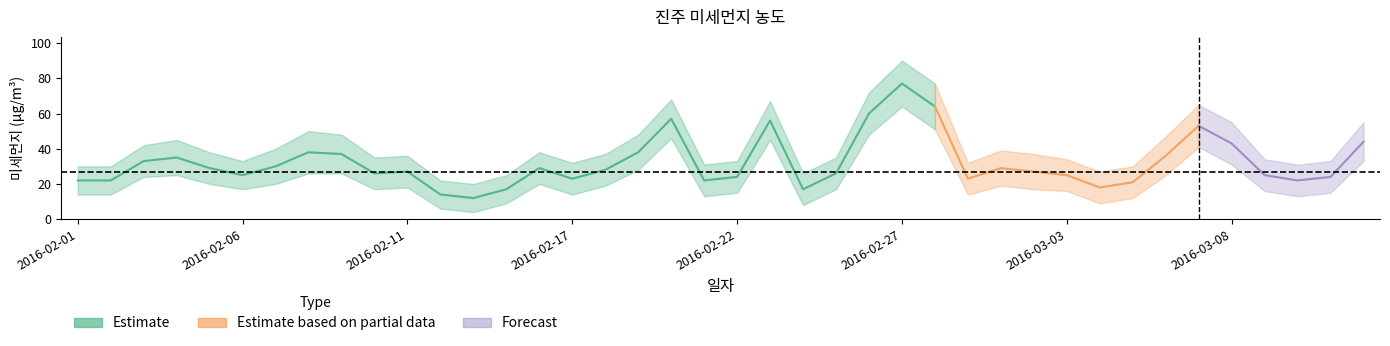

True or false: 미세먼지_lower and 미세먼지_upper intersect in this chart.

False